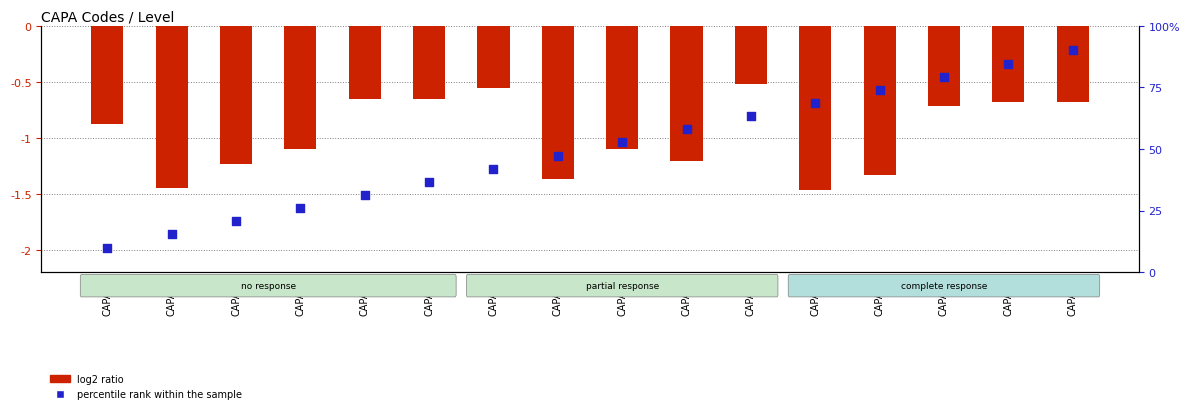

At which category is the sum across all series the highest?

CAPA16